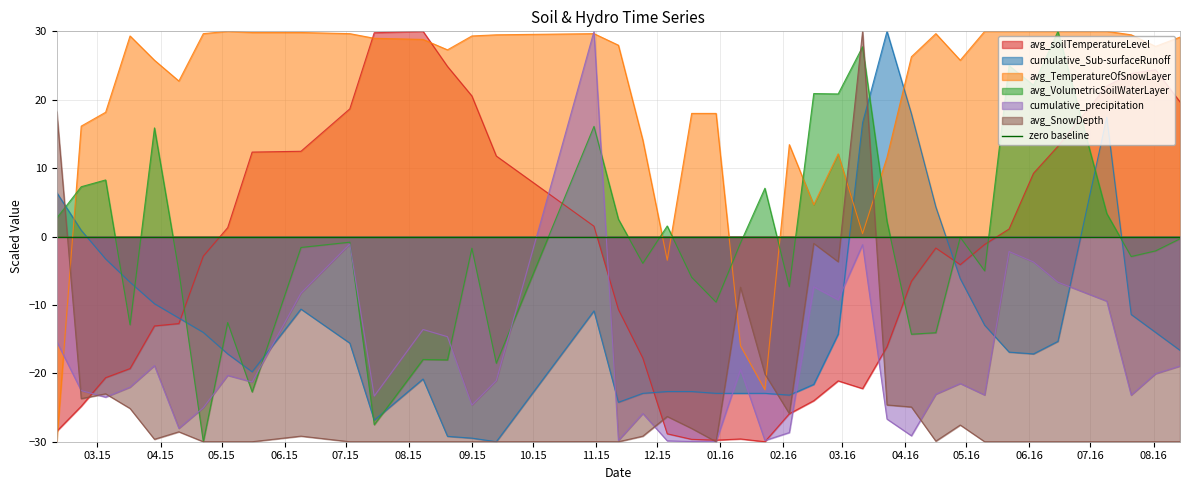

How many lines are shown in the chart?

6